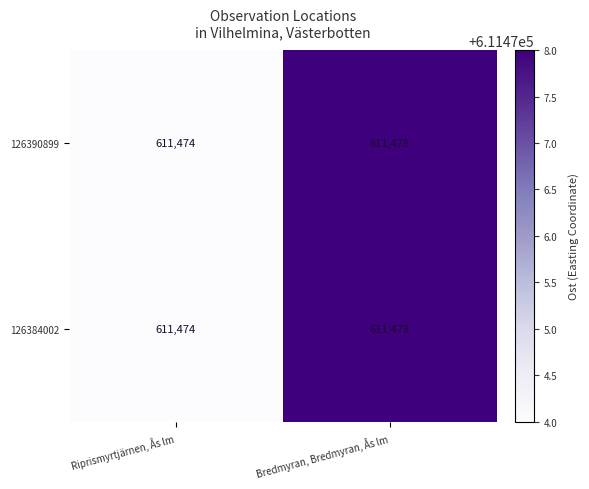

The 126384002 series shows 879226 at Riprismyrtjärnen, Ås lm. True or false?

False